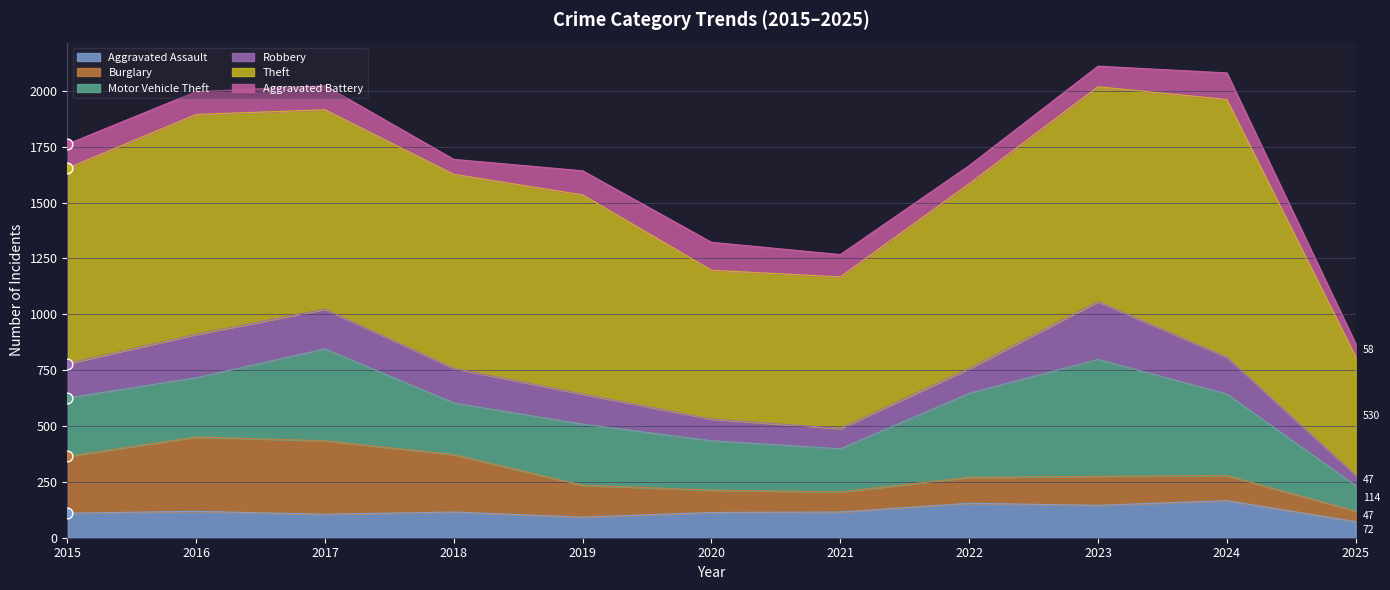

Which series has the widest spread of Y values?

Theft